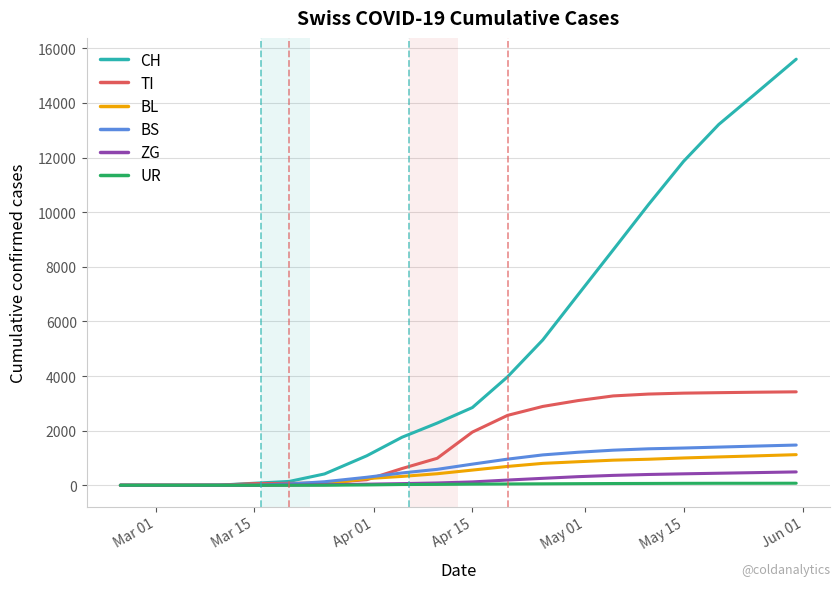

Which series has the largest range (max minus min)?

CH